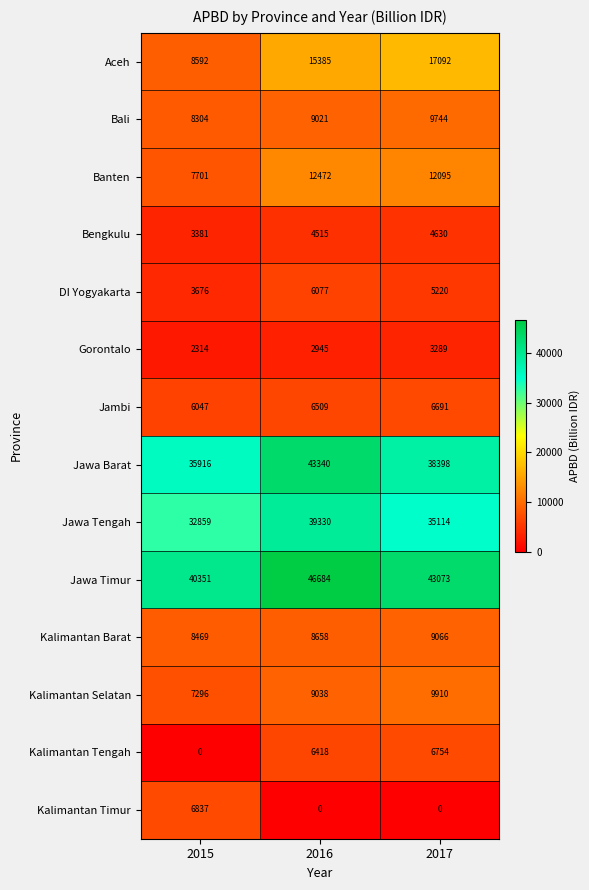

What is the difference between the highest and lowest values at 2017?

43073